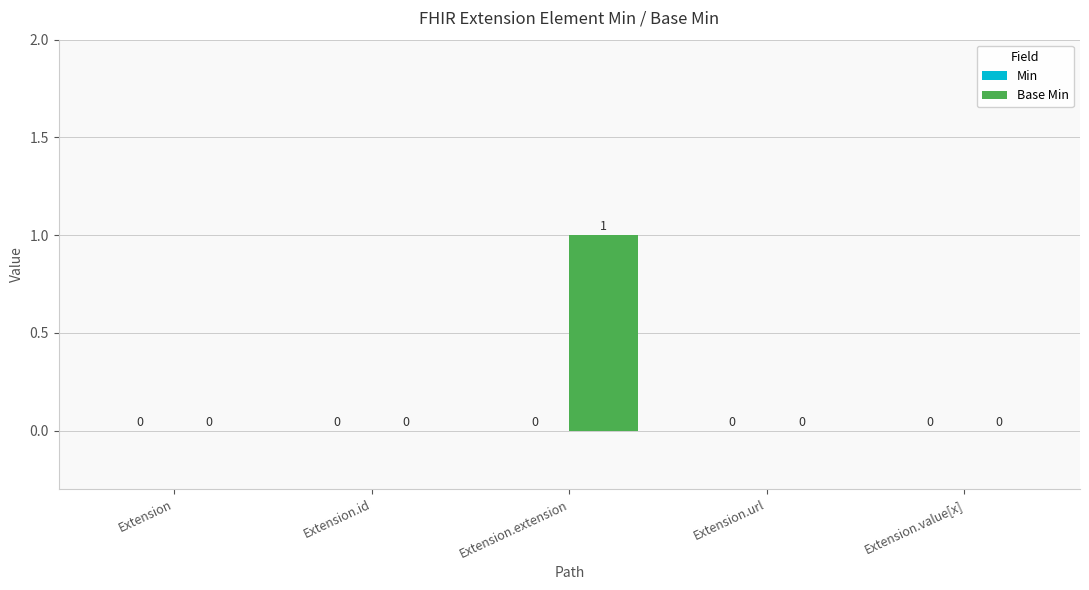

At which category does the chart reach its peak across all series?

Extension.extension